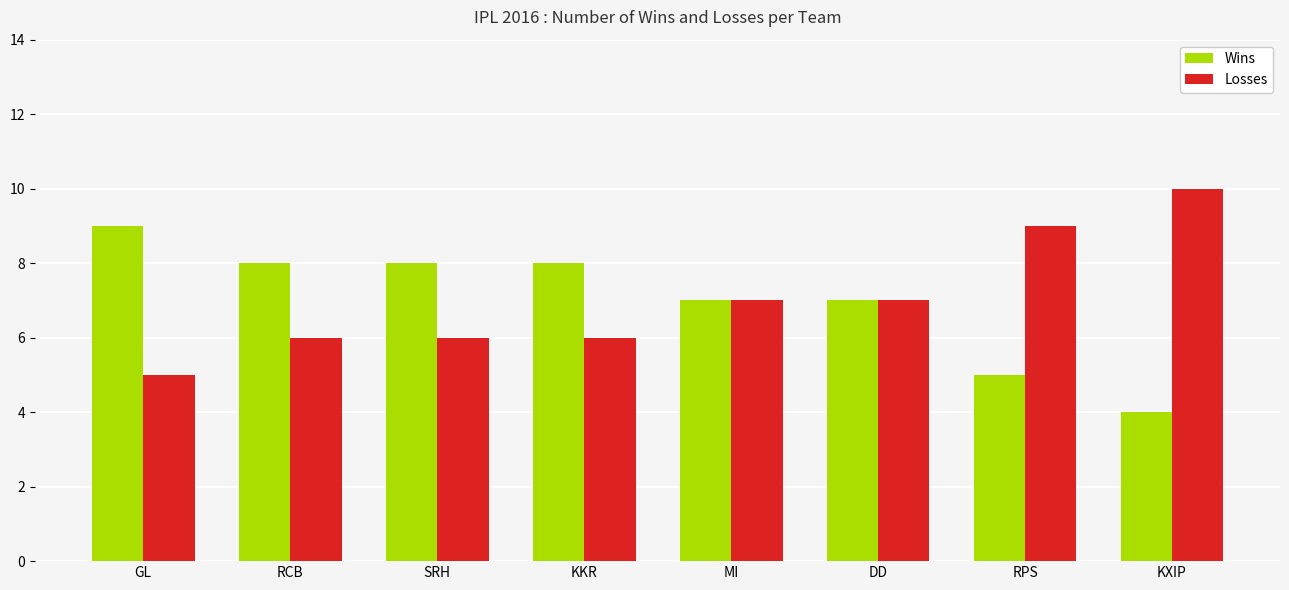

What are all the series names shown in the legend?

Wins, Losses